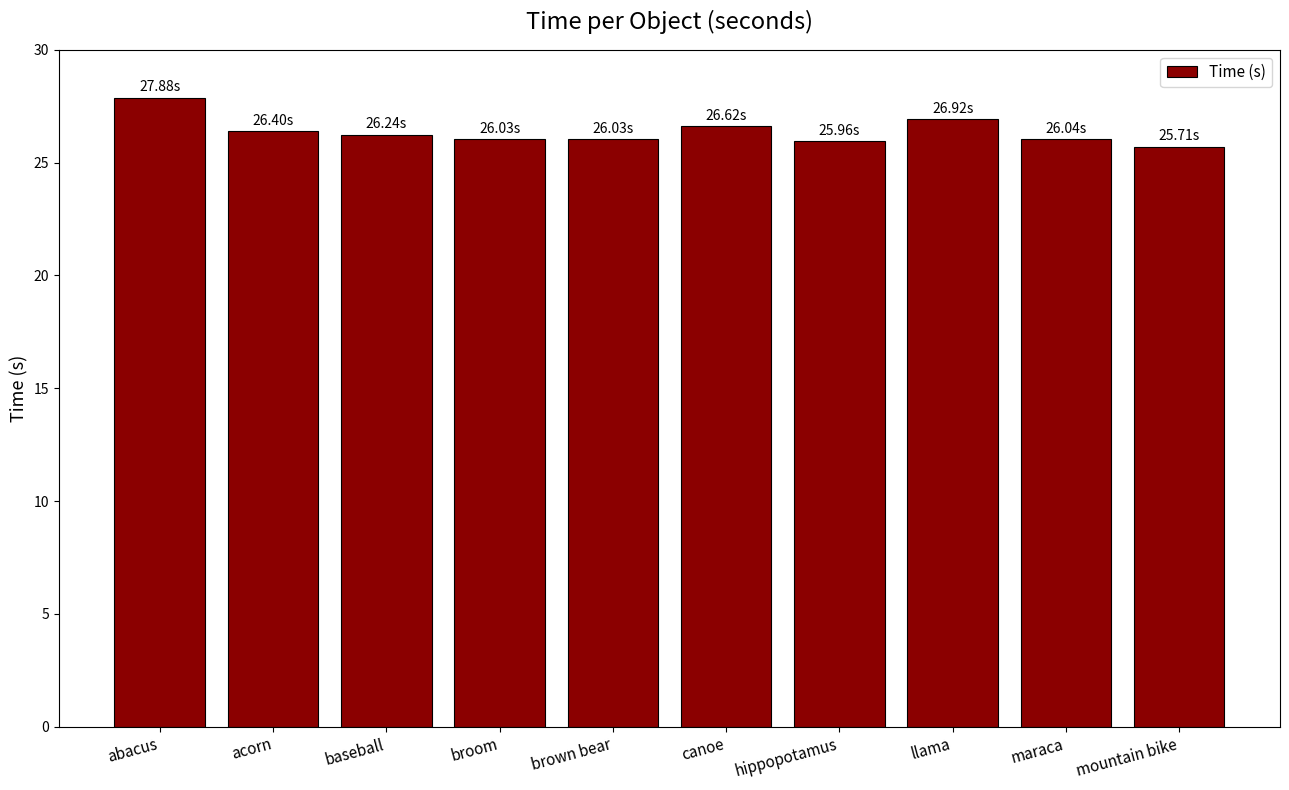

How many series are shown in this chart?

1